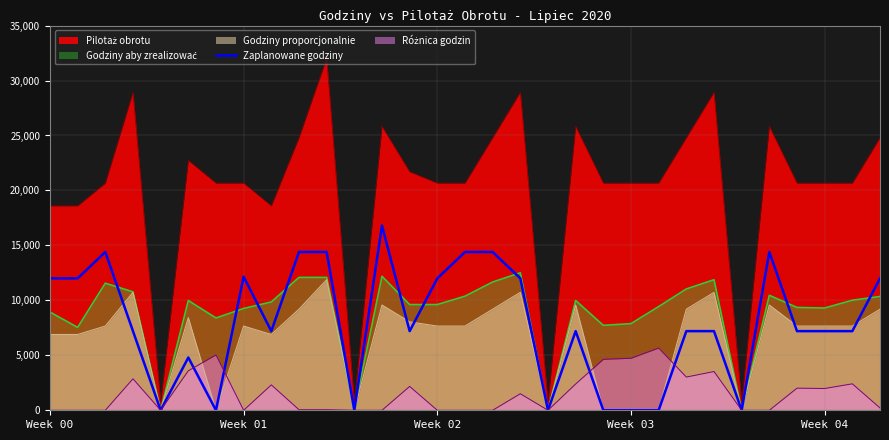

What position from the left is 29?

30